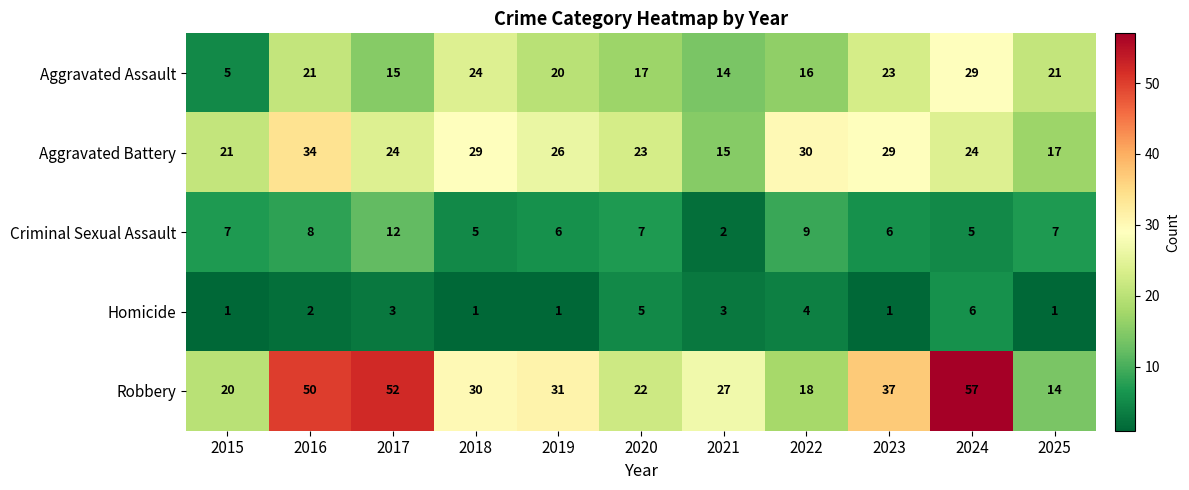

Which series has the largest total across all categories?

Robbery